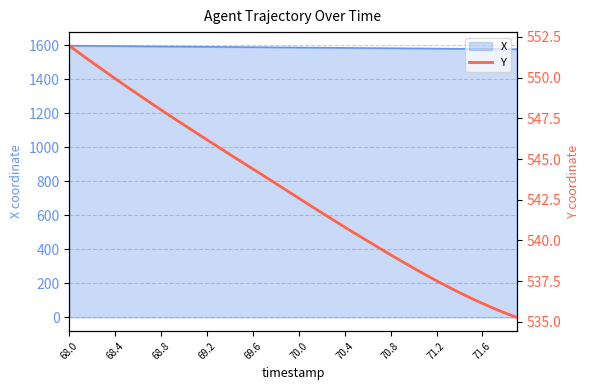

What is the highest value of the X series?

1598.3